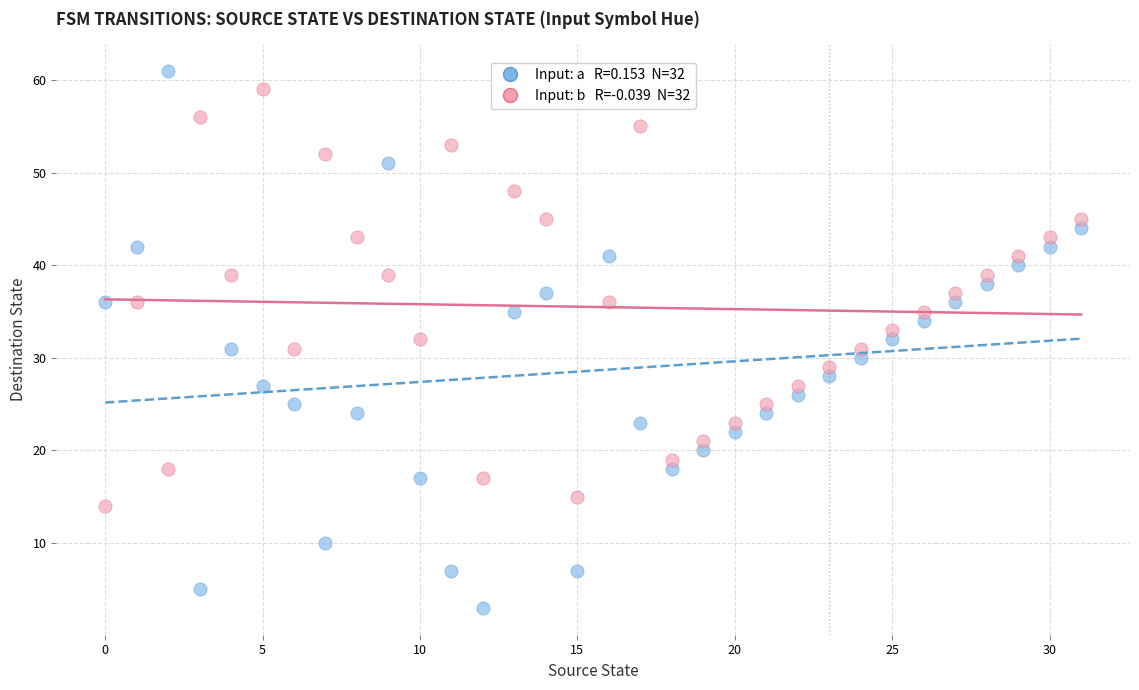

Across all data points, what is the range of Y values (max minus min)?

58